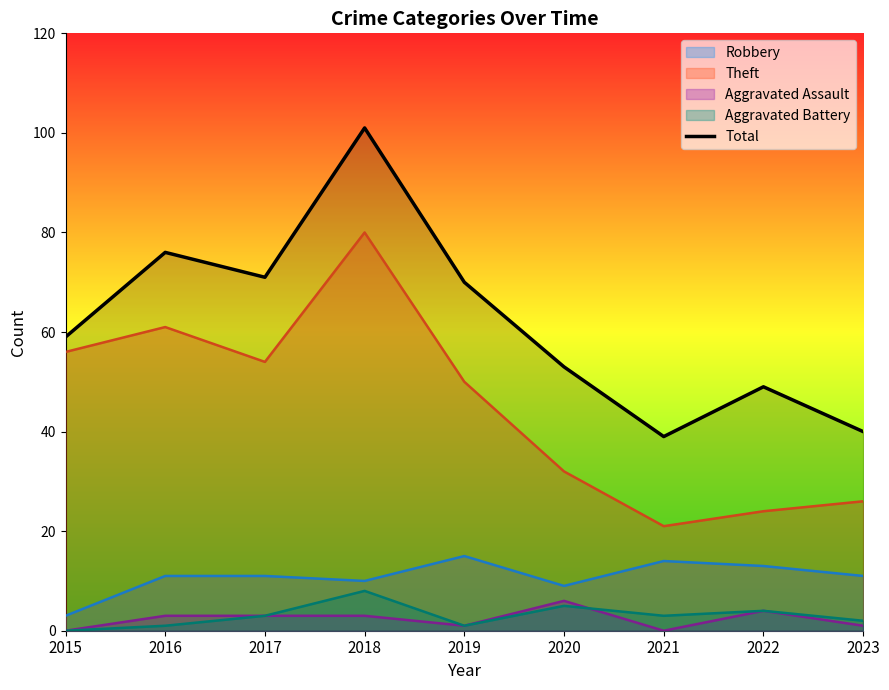

What is the value of the 3rd point from the left?

71